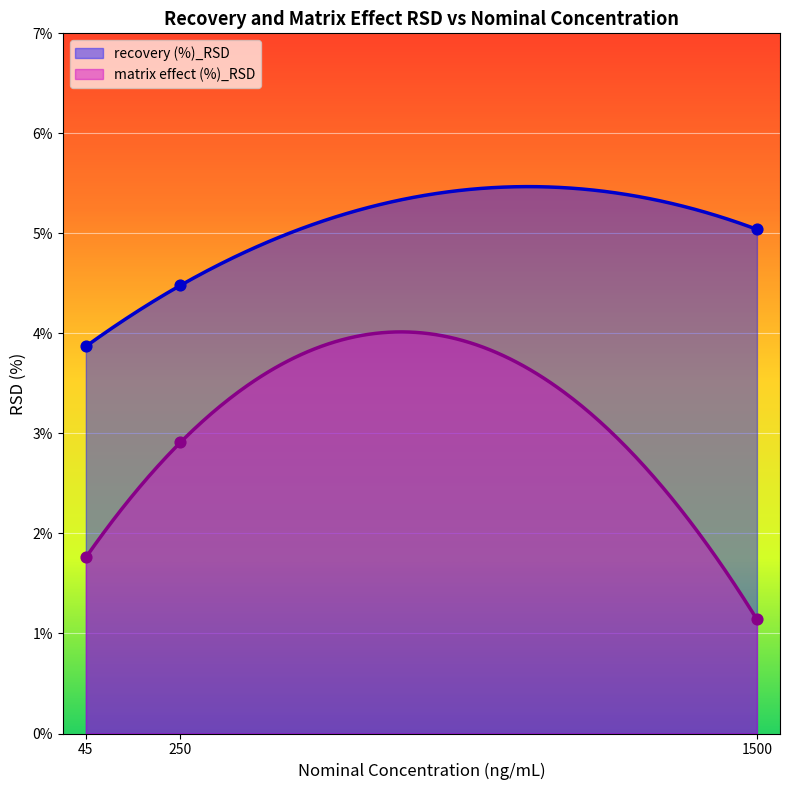

Which series has the widest spread of Y values?

matrix effect (%)_RSD